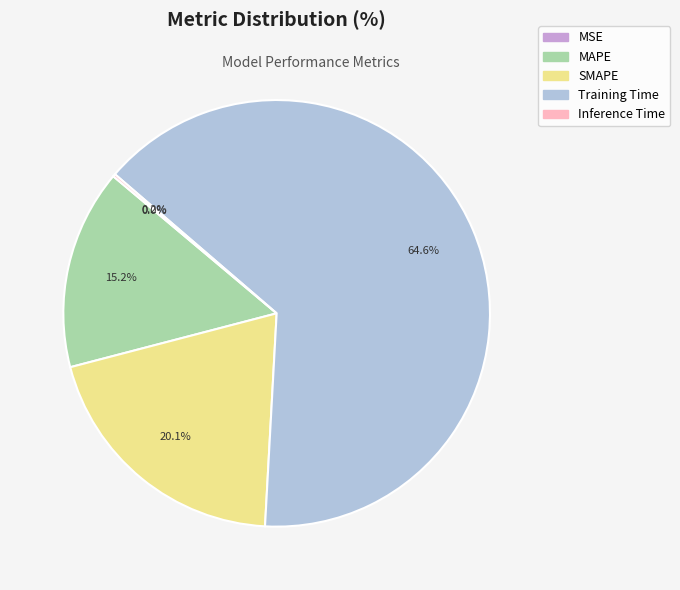

Is there a majority slice in this chart?

Yes